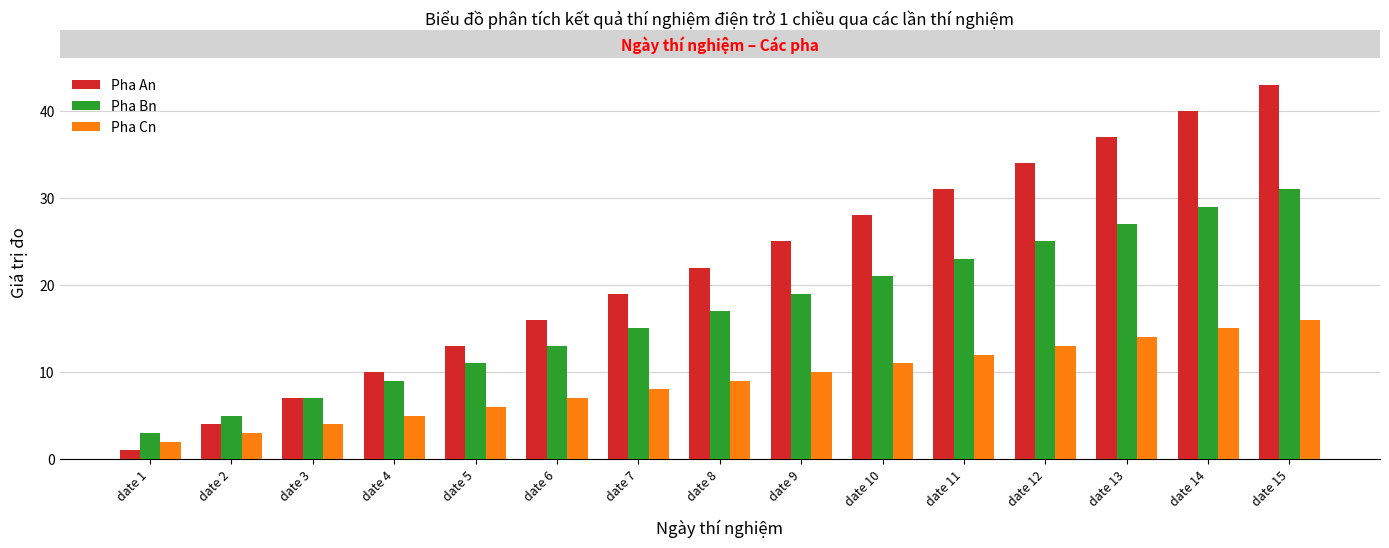

List the labels in order of Pha Bn value, largest first.

date 15, date 14, date 13, date 12, date 11, date 10, date 9, date 8, date 7, date 6, date 5, date 4, date 3, date 2, date 1